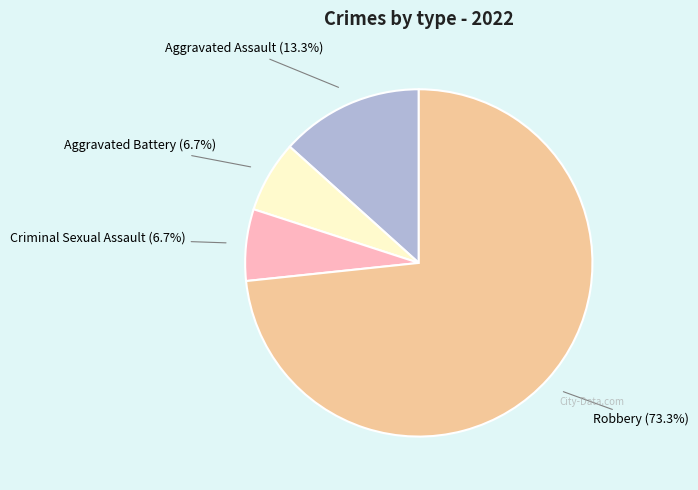

Which category accounts for the majority?

Robbery